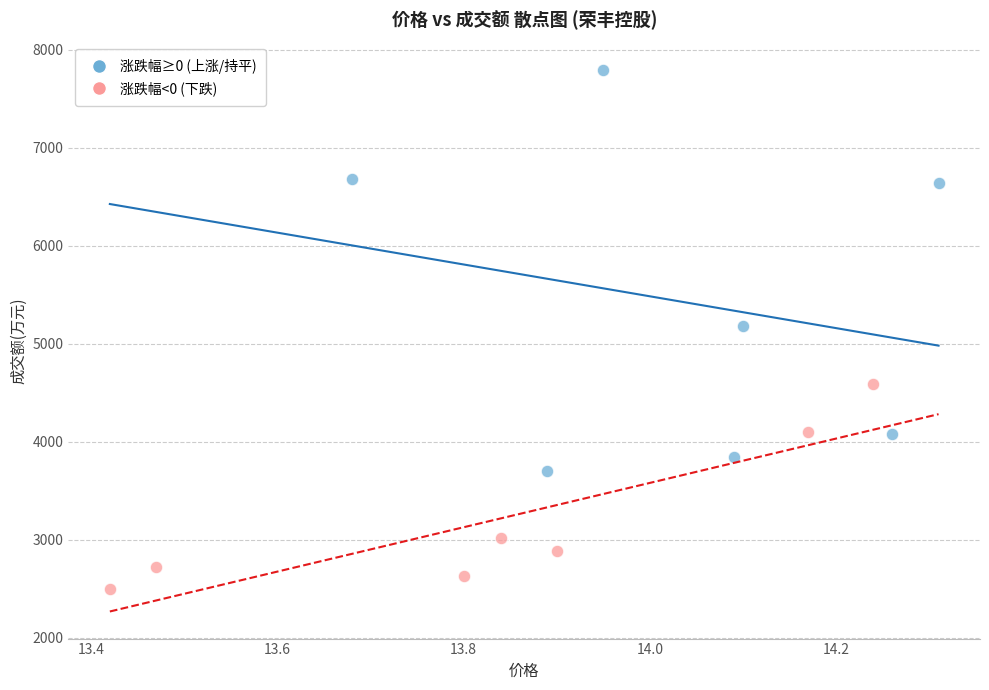

Which series contains the lowest Y value?

涨跌幅<0 (下跌)